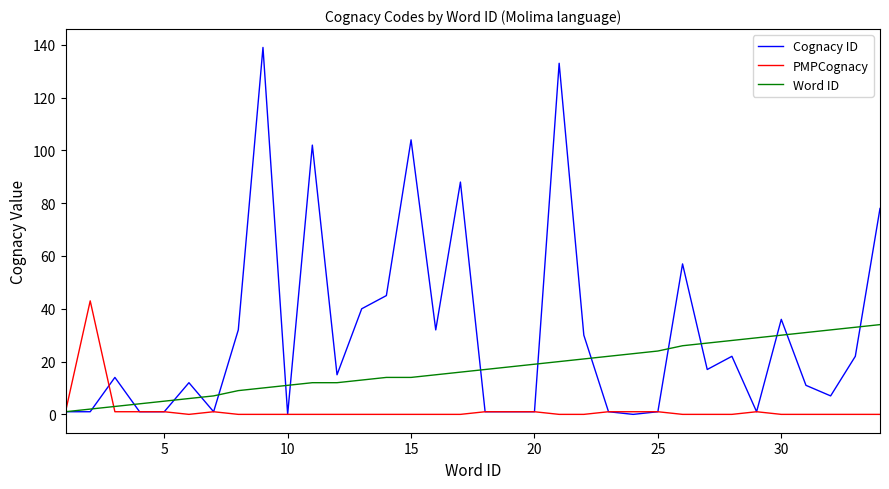

List the series in order of their peak value, highest first.

Cognacy ID, PMPCognacy, Word ID